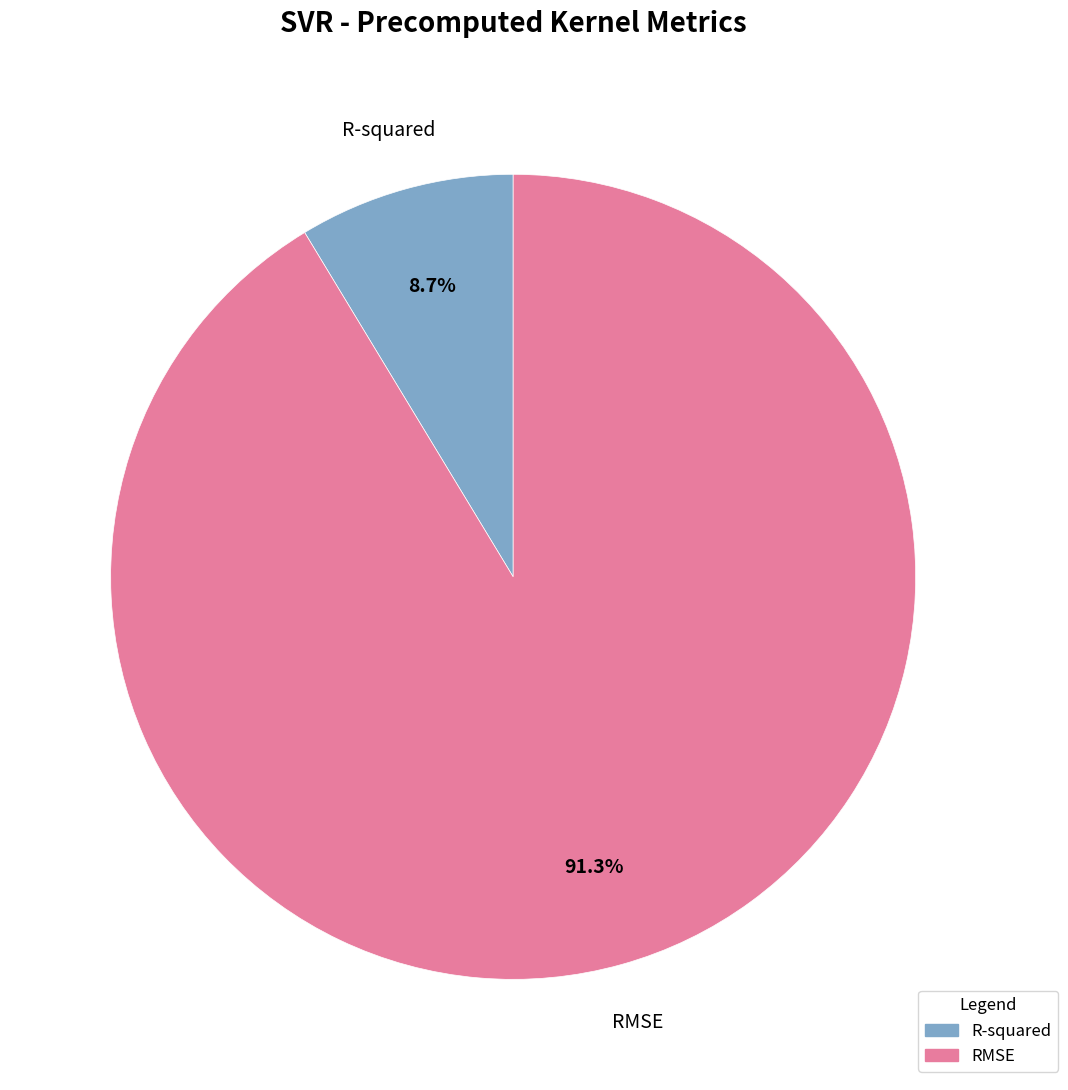

Is there any slice that represents more than half of the pie?

Yes